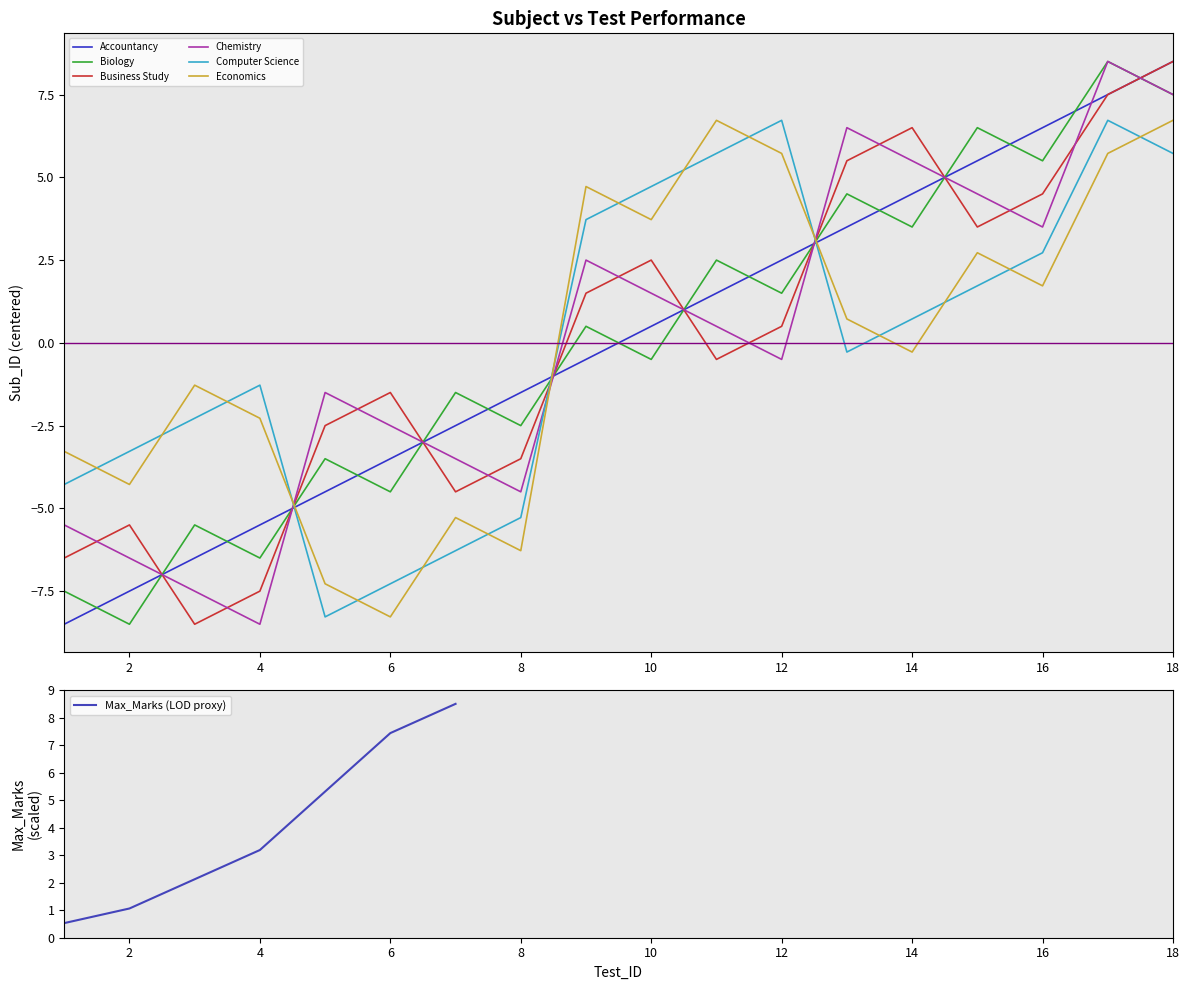

True or false: Biology and Accountancy cross at least once.

True